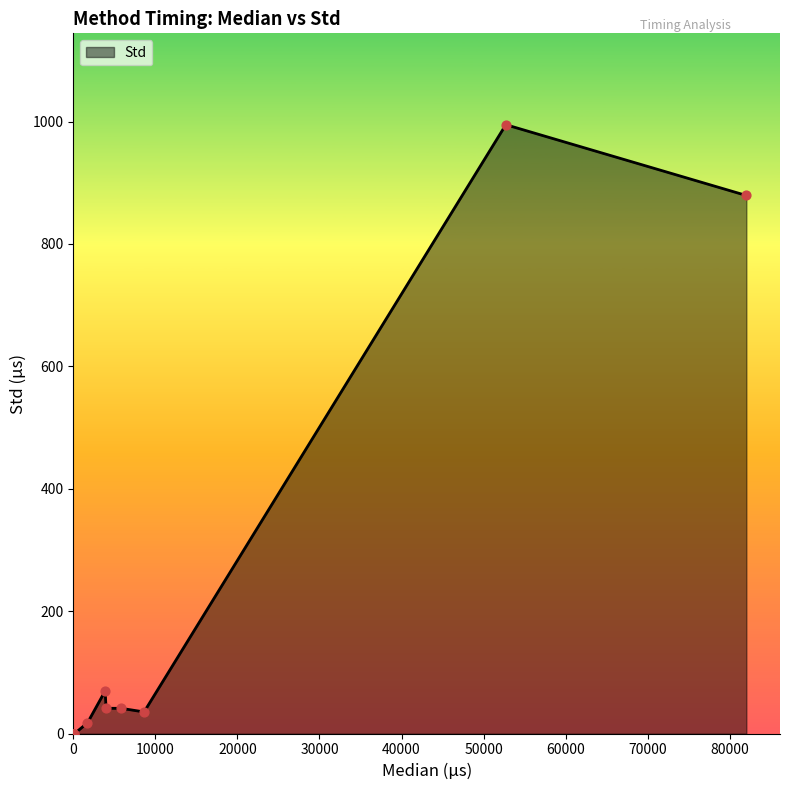

Which has a higher value, eth_Downscale or eth_Octaves?

eth_Downscale